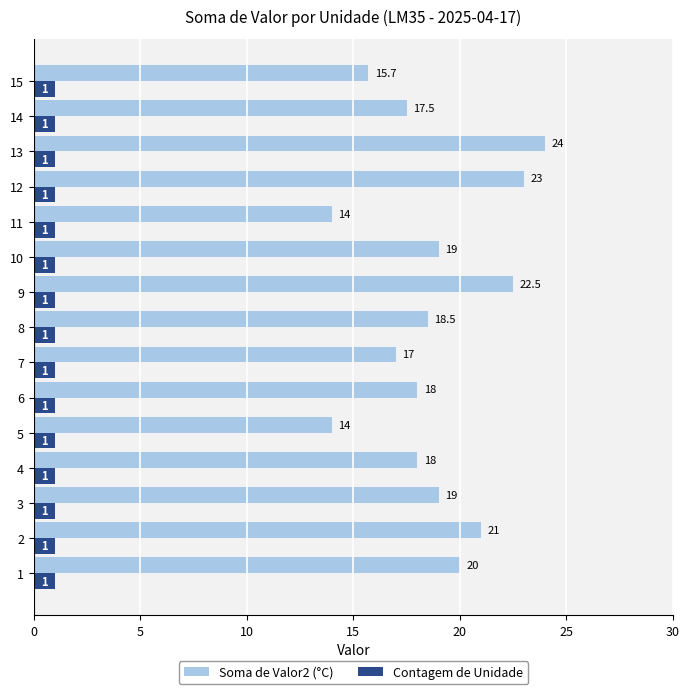

What is the difference between the maximum and minimum values in the Soma de Valor2 (°C) series?

10.0